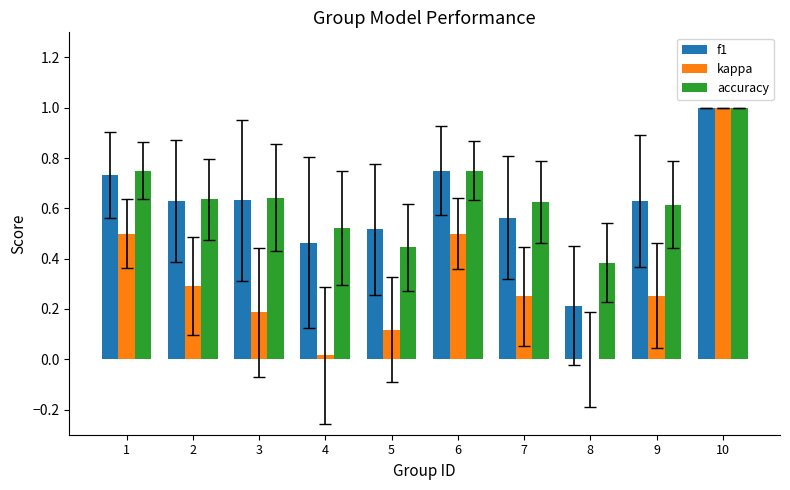

Is the value of accuracy at 9 greater than the value of f1 at 3?

No